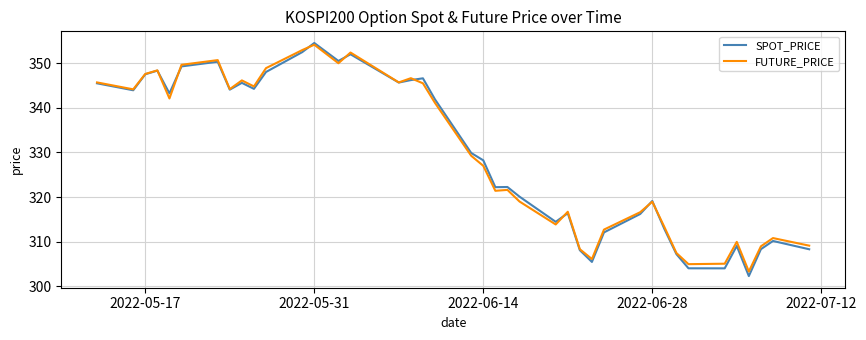

Which series has the largest range (max minus min)?

SPOT_PRICE